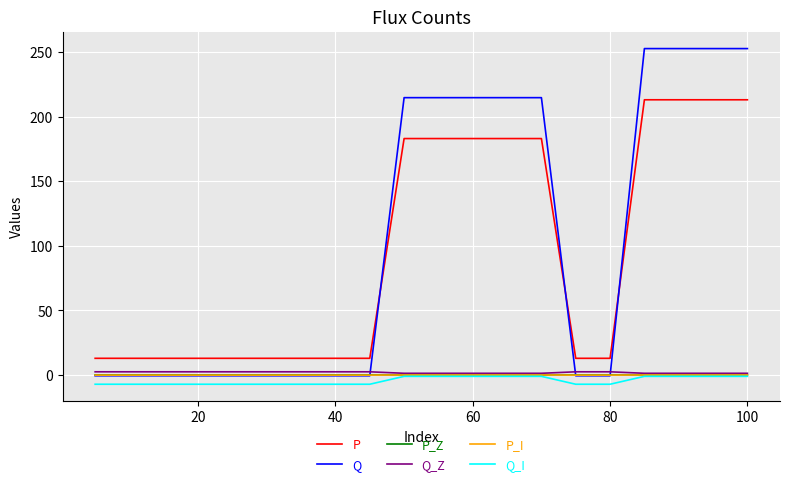

True or false: P and P_I cross at least once.

False